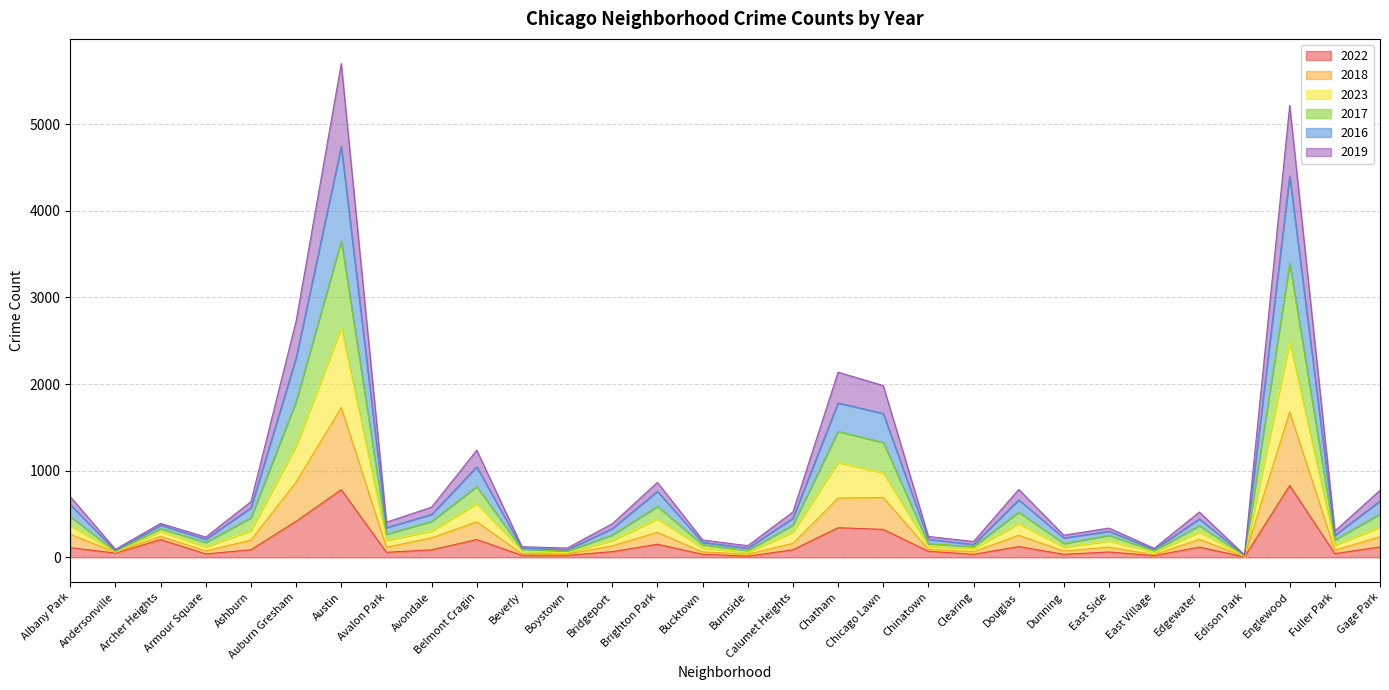

Where is the first local maximum for 2023?

Archer Heights